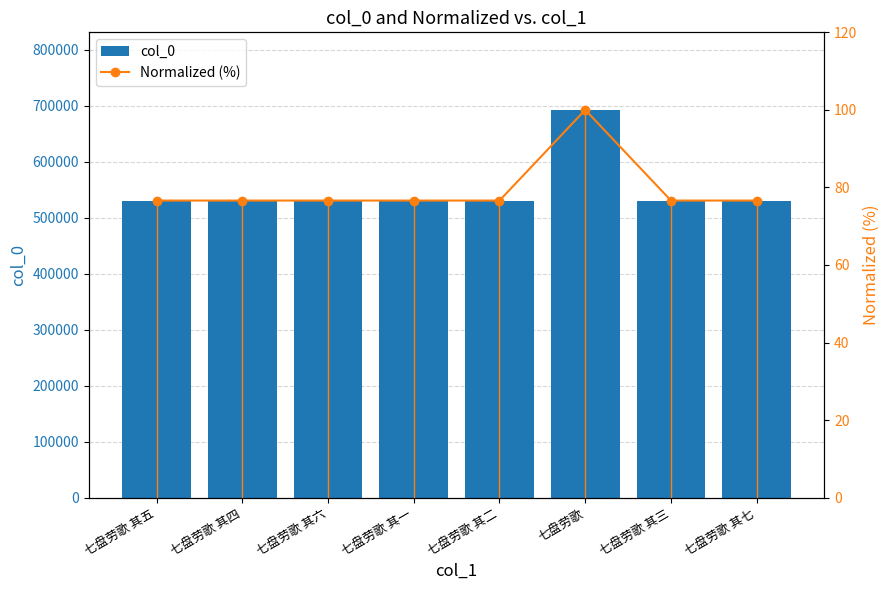

What is the average value of the col_0 series?

551056